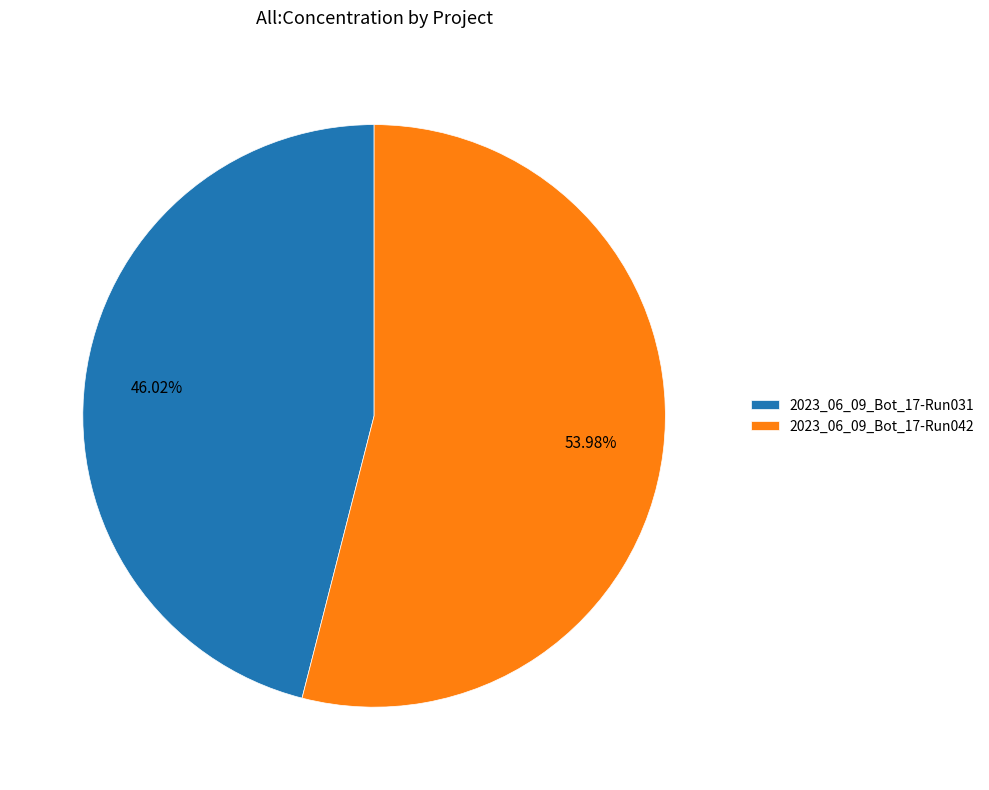

Is 2023_06_09_Bot_17-Run031 the majority of the pie?

No